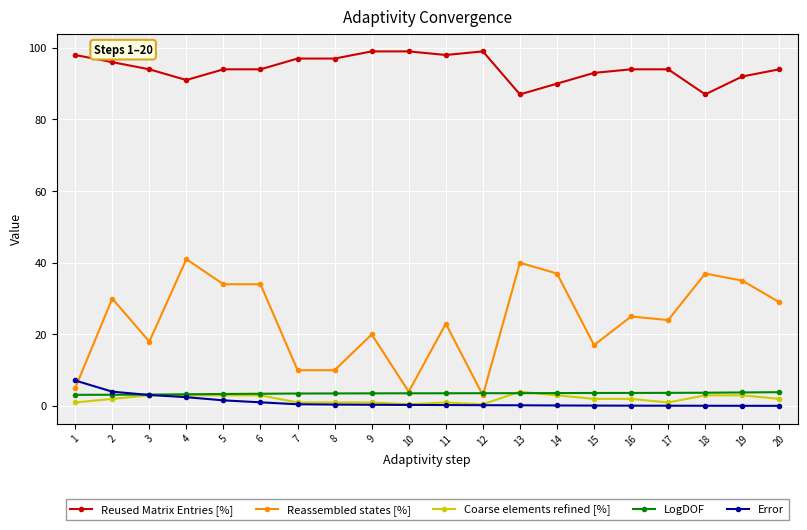

After their last crossing, which series has the higher values: Coarse elements refined [%] or Error?

Coarse elements refined [%]